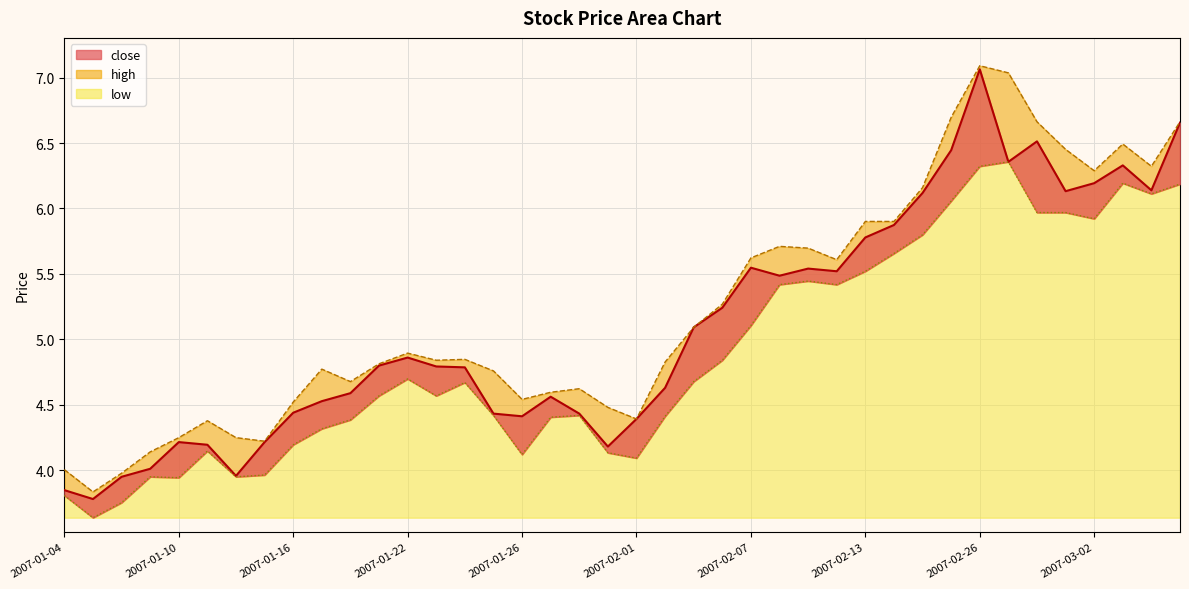

What is the average value of the close_line series?

5.1